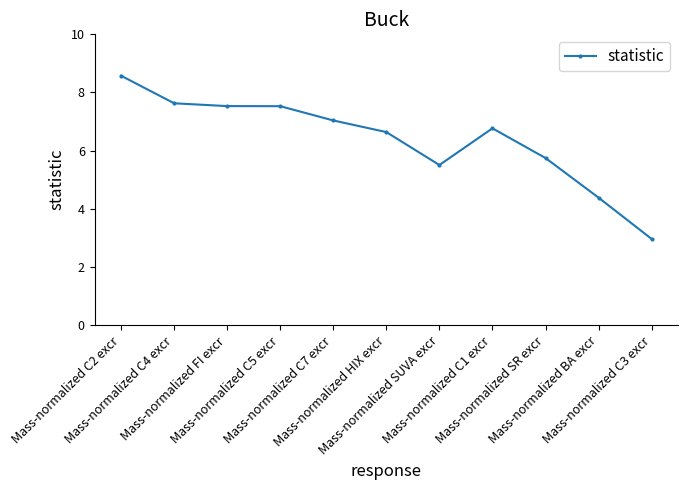

What is the value of the 8th point from the left?

6.8